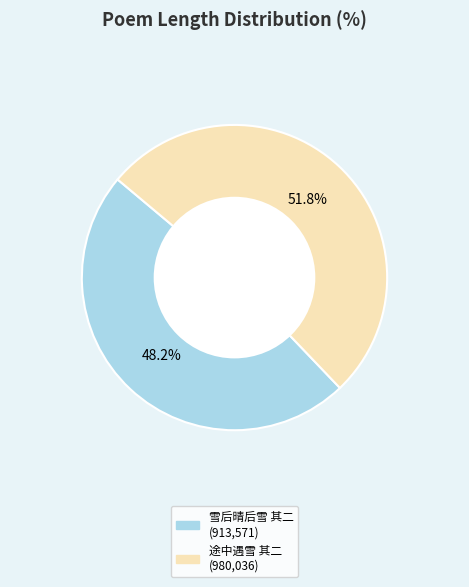

Is there any slice that represents more than half of the pie?

Yes